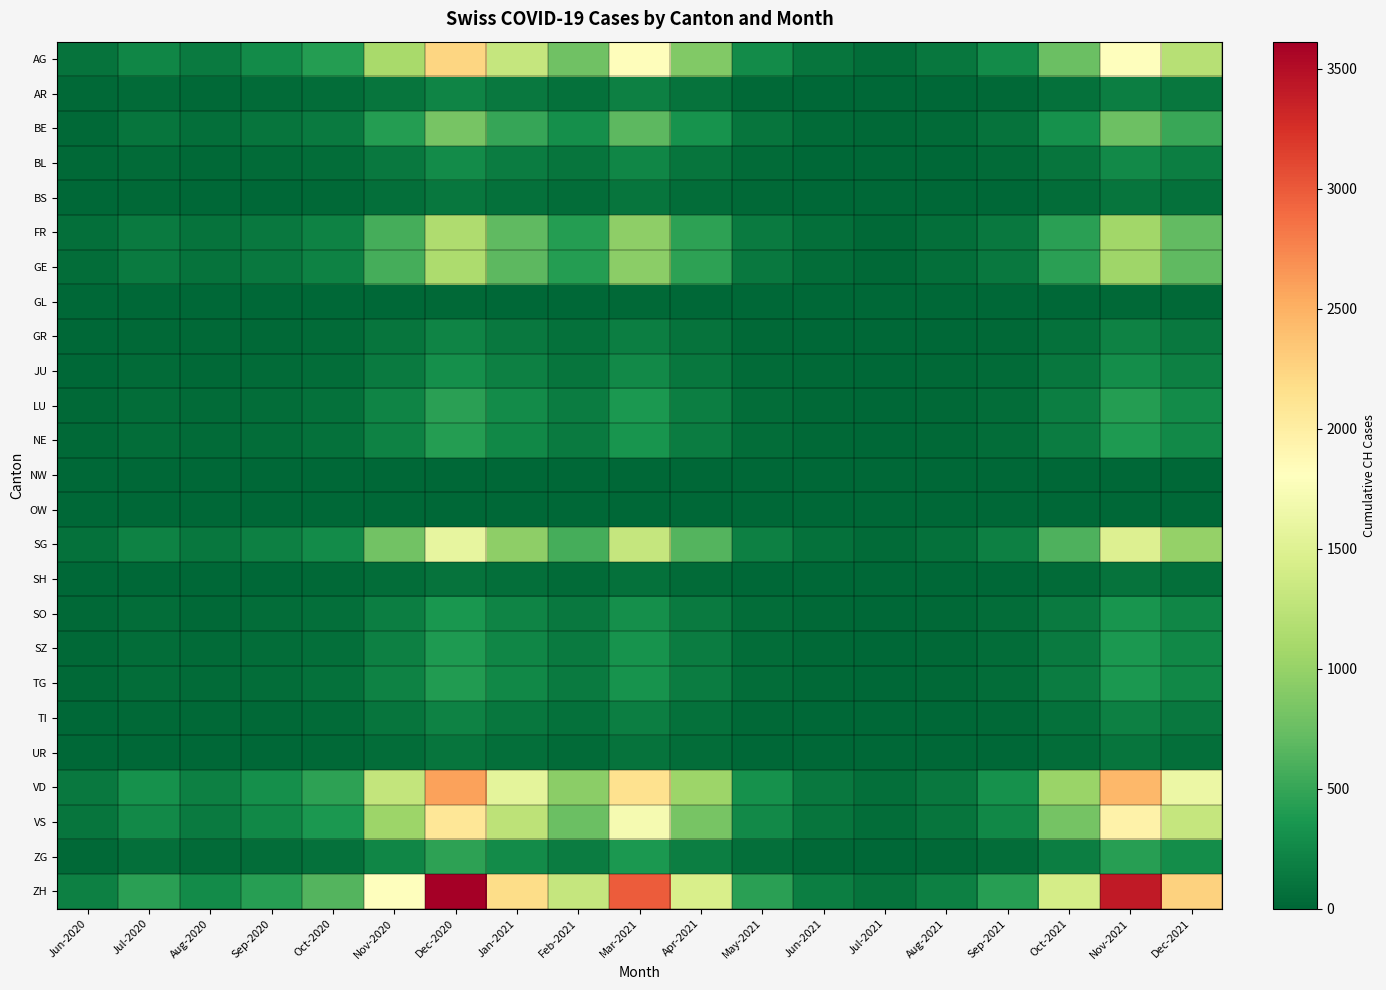

List the series in order of their peak value, highest first.

ZH, VD, AG, VS, SG, FR, GE, BE, ZG, LU, NE, TG, SZ, SO, JU, BL, AR, GR, TI, BS, UR, SH, GL, NW, OW